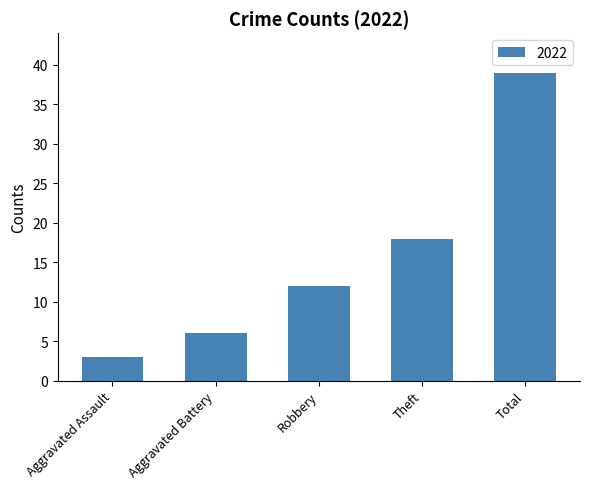

Reading left to right, extract all data points from this chart.

Aggravated Assault=3	Aggravated Battery=6	Robbery=12	Theft=18	Total=39